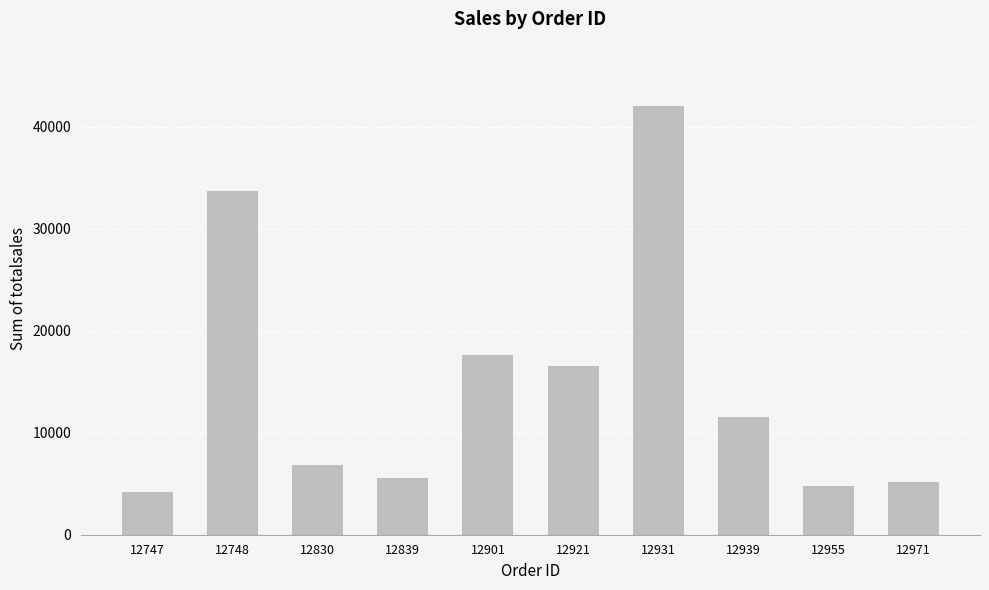

Is it true that the value at 12839 is 5591.4?

True